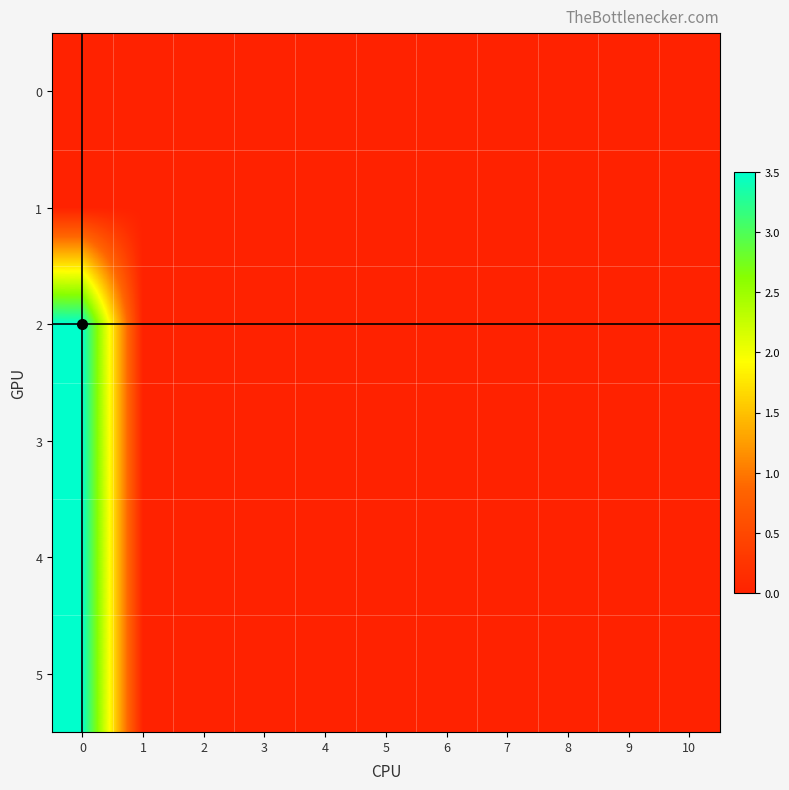

Between 3 and 8, which is larger?

3